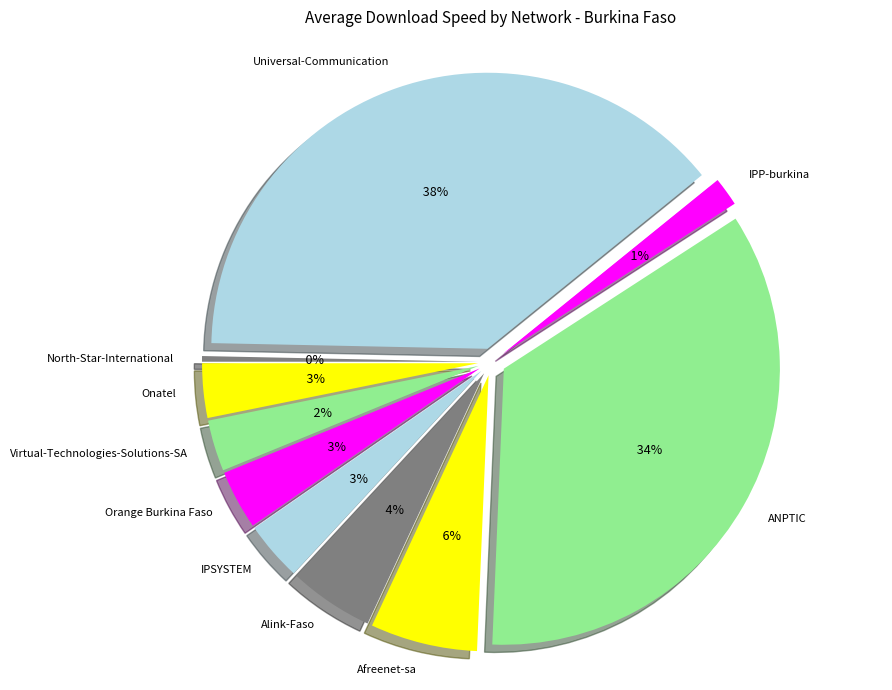

Which category has the biggest portion of the pie?

Universal-Communication